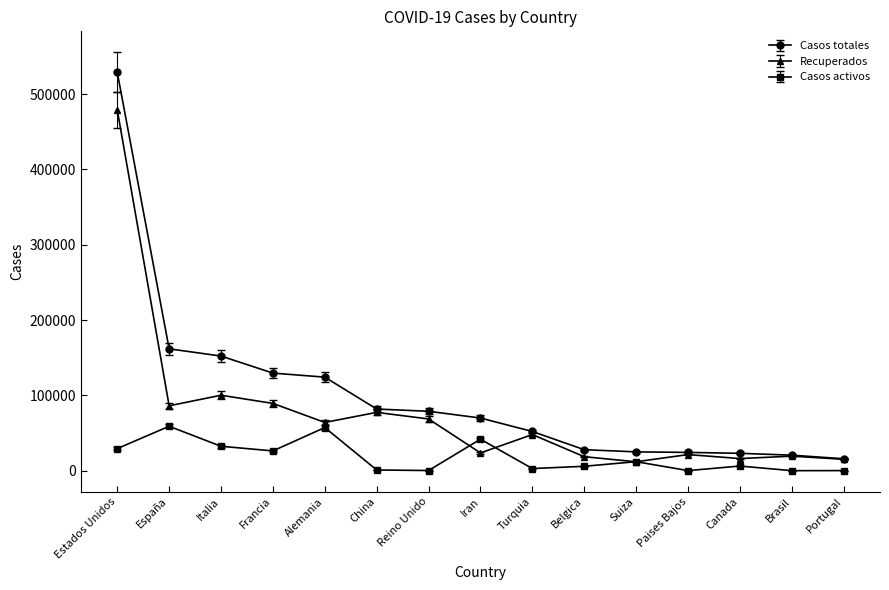

Does the chart have visible grid lines?

No